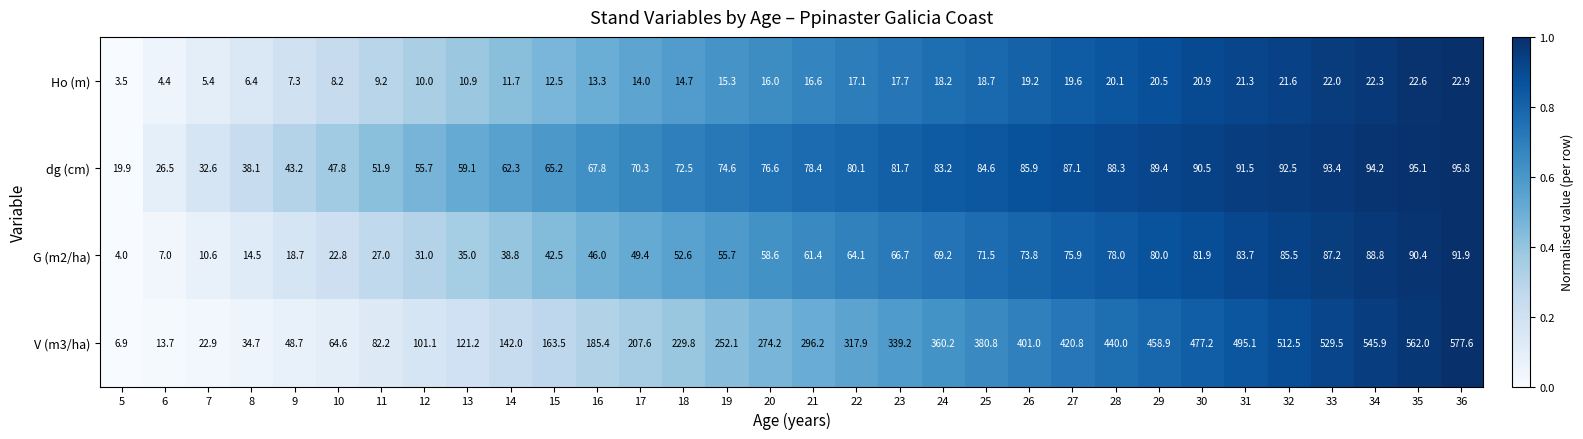

What is the difference between the V (m3/ha) values at 27 and 32?

91.7